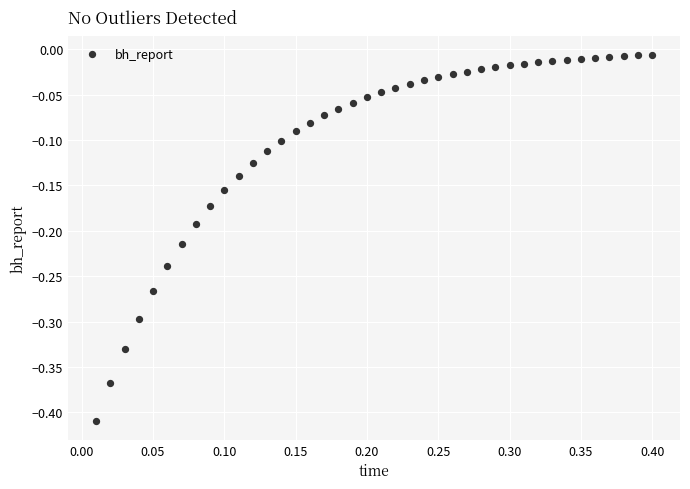

What is the range of X values (max minus min)?

0.4